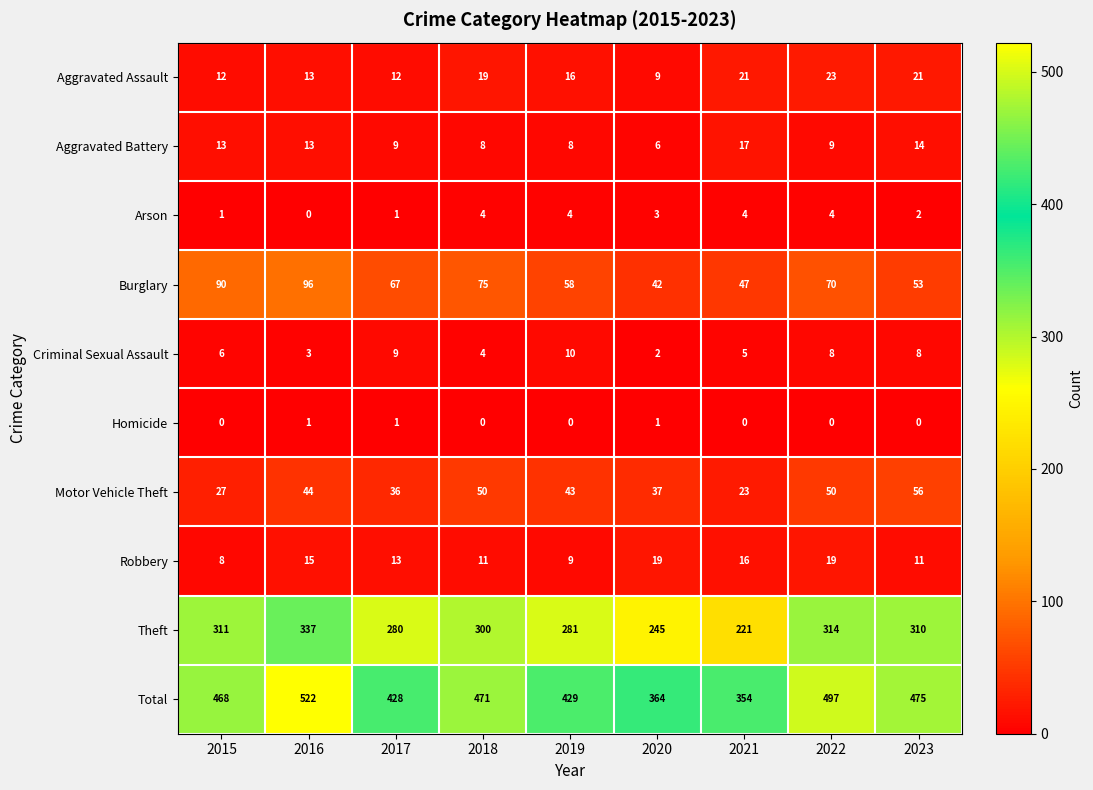

What is the maximum value shown in the chart?

522